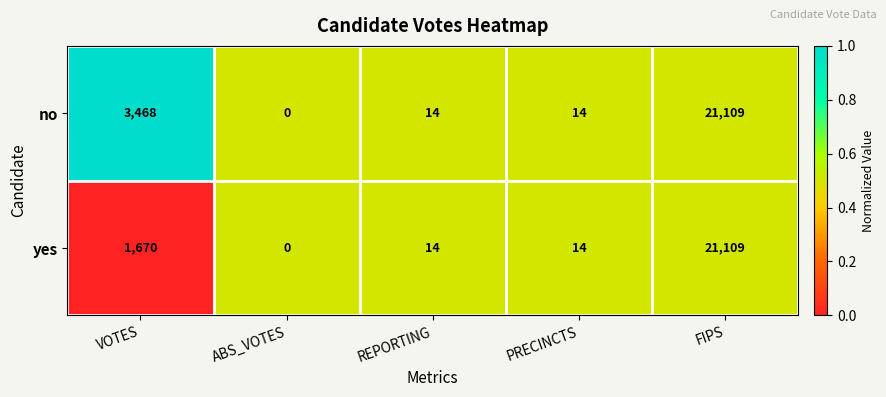

True or false: no has a value of 9118 at ABS_VOTES.

False